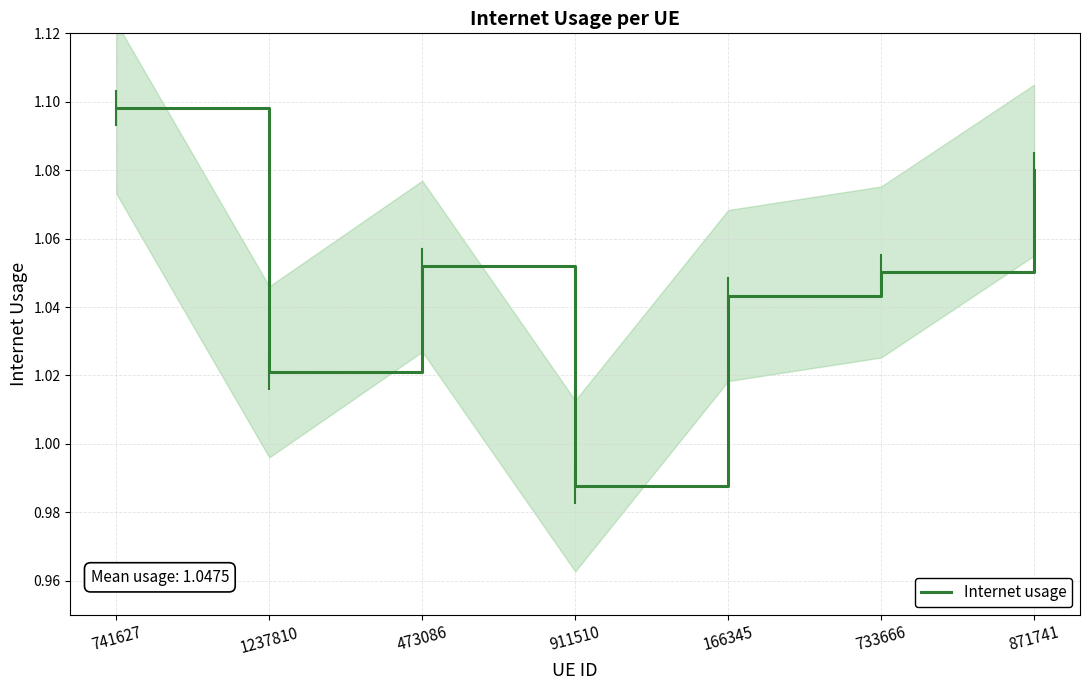

What is the label of the 4th point from the right?

911510